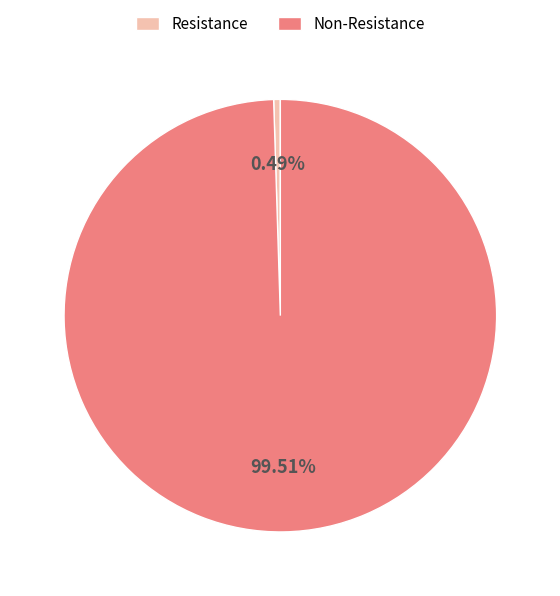

Which slice is the largest?

Non-Resistance